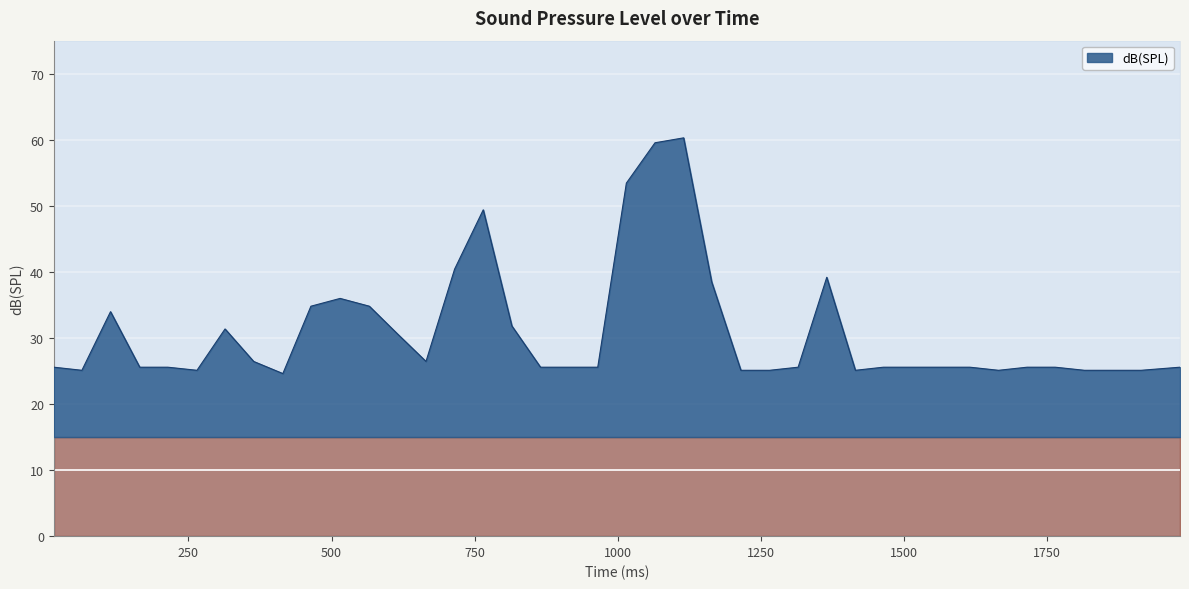

Between 415 and 1464, which is larger?

1464